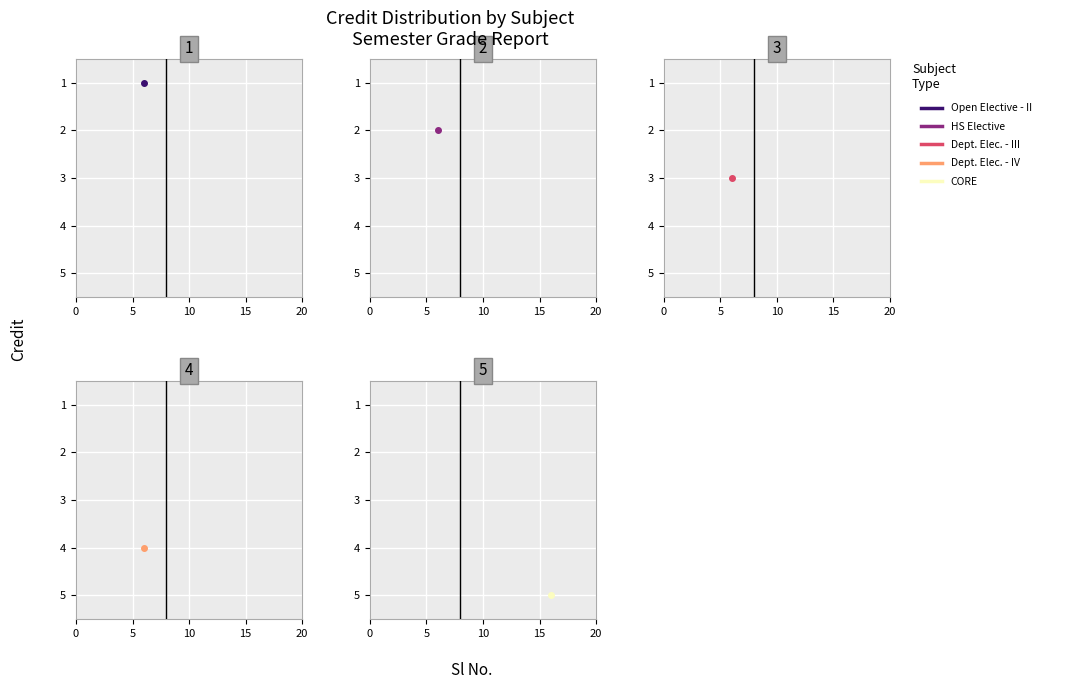

What is the approximate value at 1?

6